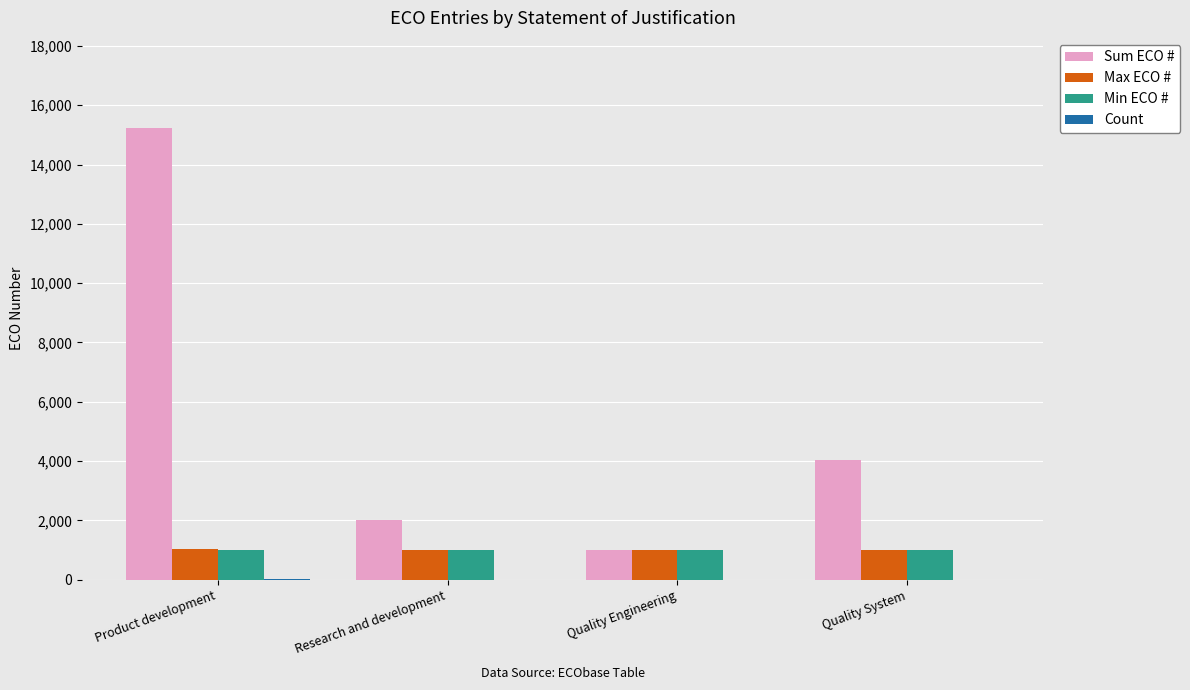

Does the chart contain stacked bars?

No